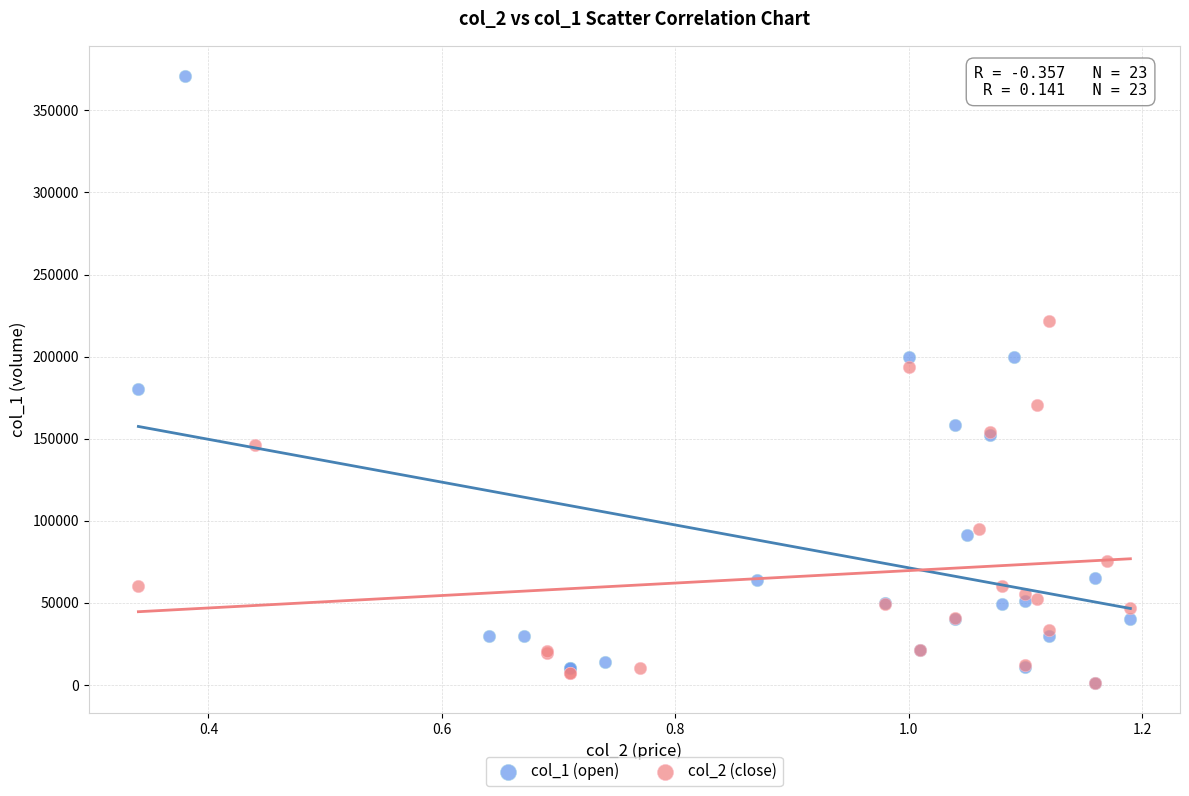

Which series reaches the maximum Y coordinate?

col_1 (open)